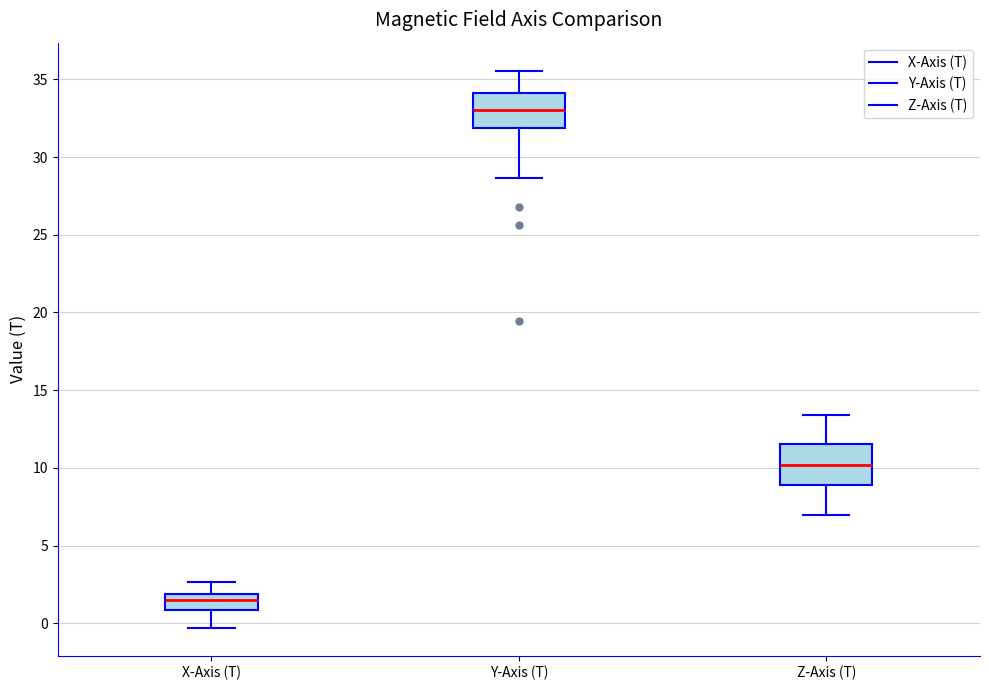

Reading left to right, transcribe this box plot: for each box, give where its median line is, the range the box spans, and where its two whiskers end, as read against the y-axis. The values are not printed on the chart, so give them approximately, as read against the axis.

X-Axis (T): median 1.5, box 1.0 to 2.0, whiskers -0.5 to 2.5
Y-Axis (T): median 33.0, box 32.0 to 34.0, whiskers 28.5 to 35.5
Z-Axis (T): median 10.0, box 9.0 to 11.5, whiskers 7.0 to 13.5